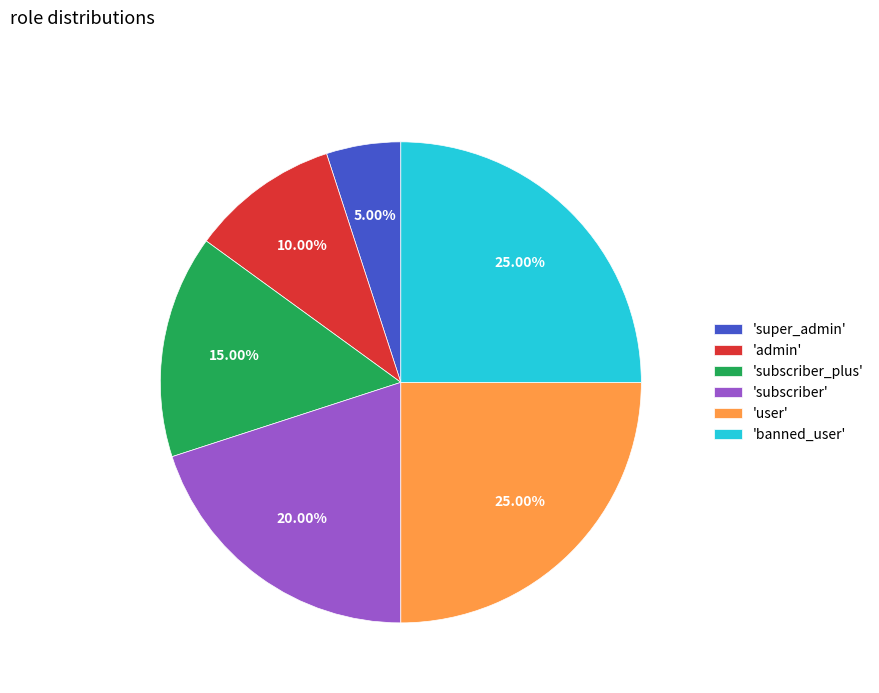

Do 'user' and 'admin' together represent more than half of the pie?

No